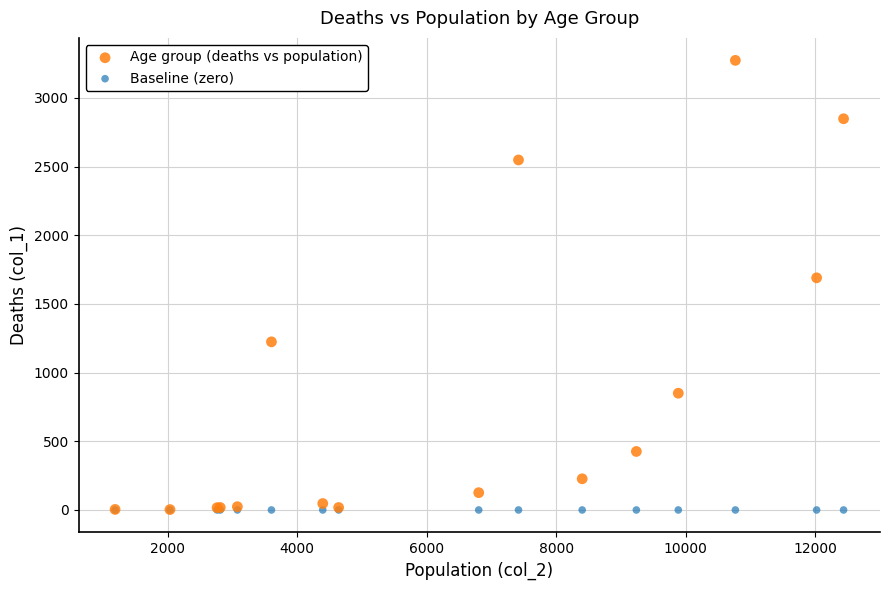

Across all series, what Y value is closest to 1636?

1690